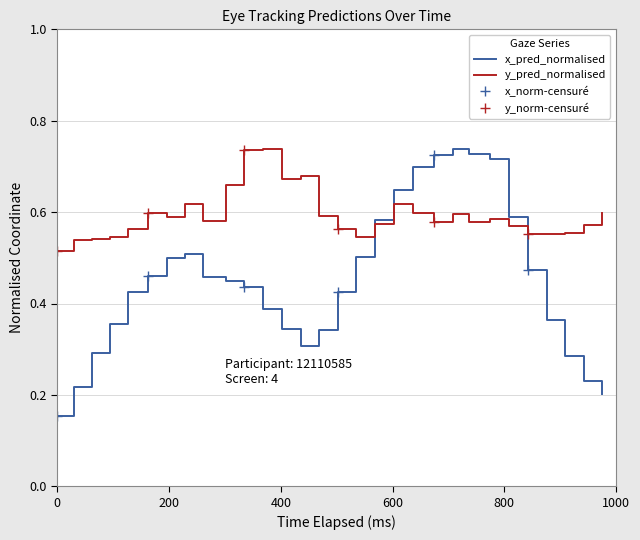

Reading left to right, transcribe all the data shown in this chart.

x_pred_normalised: 0.2	0.2	0.3	0.4	0.4	0.5	0.5	0.5	0.5	0.4	0.4	0.4	0.3	0.3	0.3	0.4	0.5	0.6	0.6	0.7	0.7	0.7	0.7	0.7	0.6	0.5	0.4	0.3	0.2	0.2
y_pred_normalised: 0.5	0.5	0.5	0.5	0.6	0.6	0.6	0.6	0.6	0.7	0.7	0.7	0.7	0.7	0.6	0.6	0.5	0.6	0.6	0.6	0.6	0.6	0.6	0.6	0.6	0.6	0.6	0.6	0.6	0.6